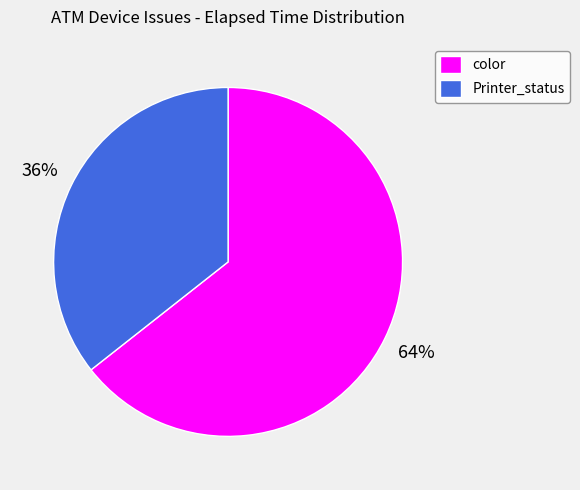

Count the number of slices in the pie.

2